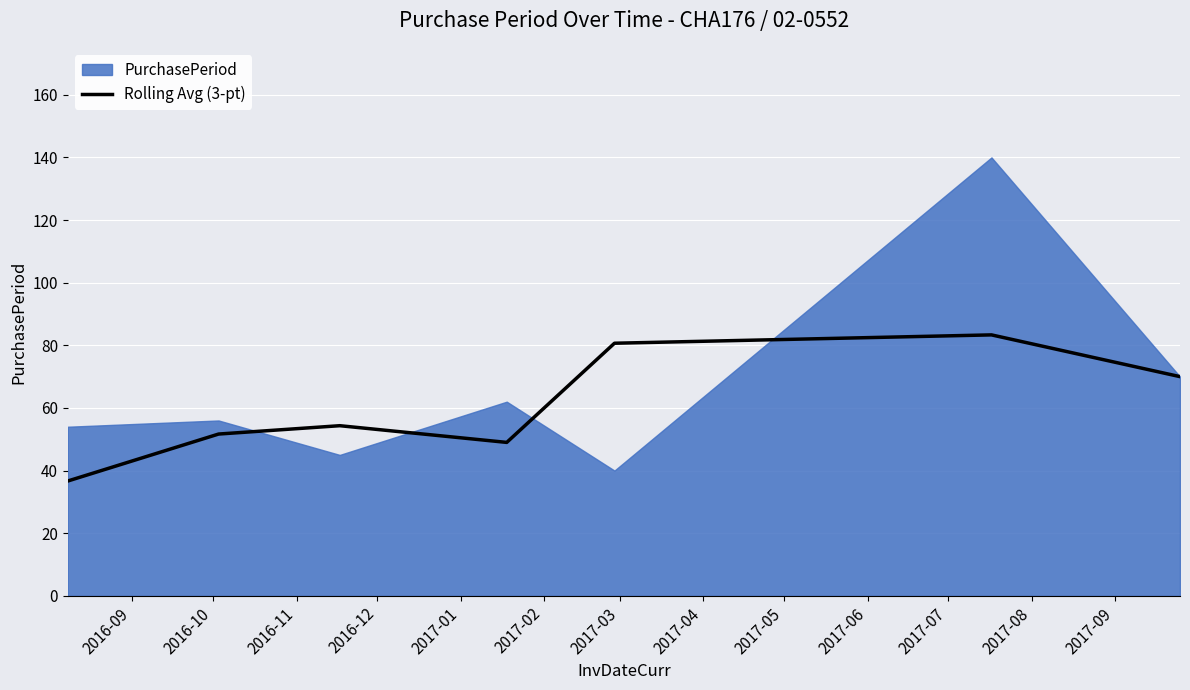

What is the maximum value for Rolling Avg (3-pt)?

83.3